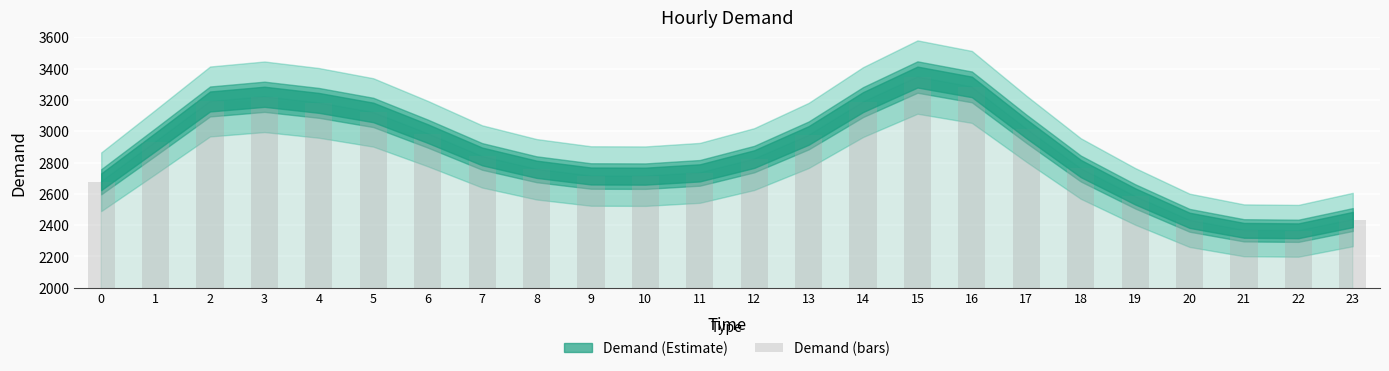

Is it true that the value at 21 is 2367?

True